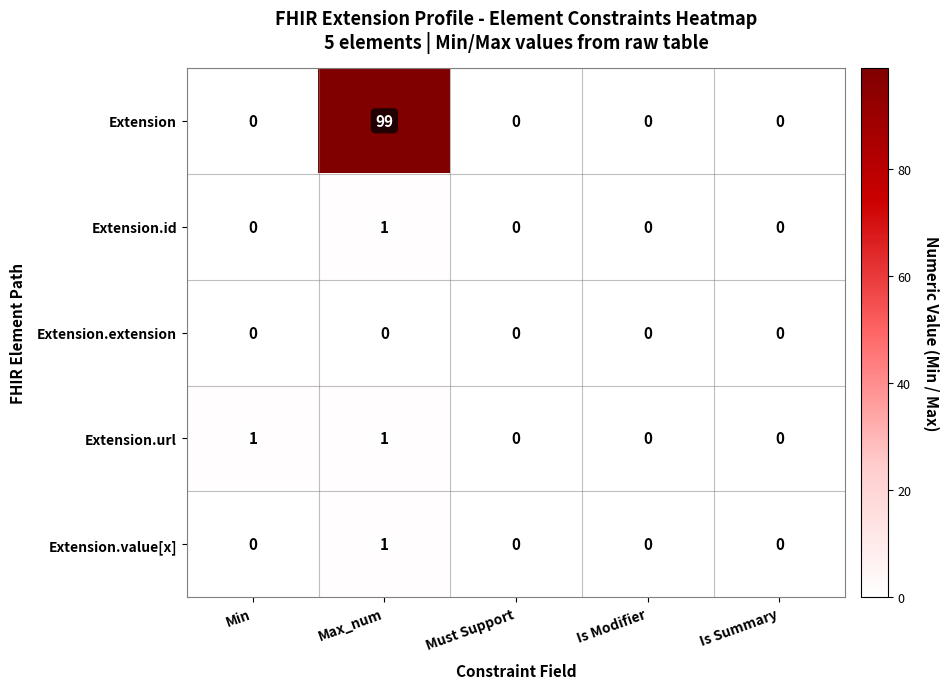

Reading right to left, transcribe all the data shown in this chart.

Extension: 0	0	0	99	0
Extension.id: 0	0	0	1	0
Extension.extension: 0	0	0	0	0
Extension.url: 0	0	0	1	1
Extension.value[x]: 0	0	0	1	0